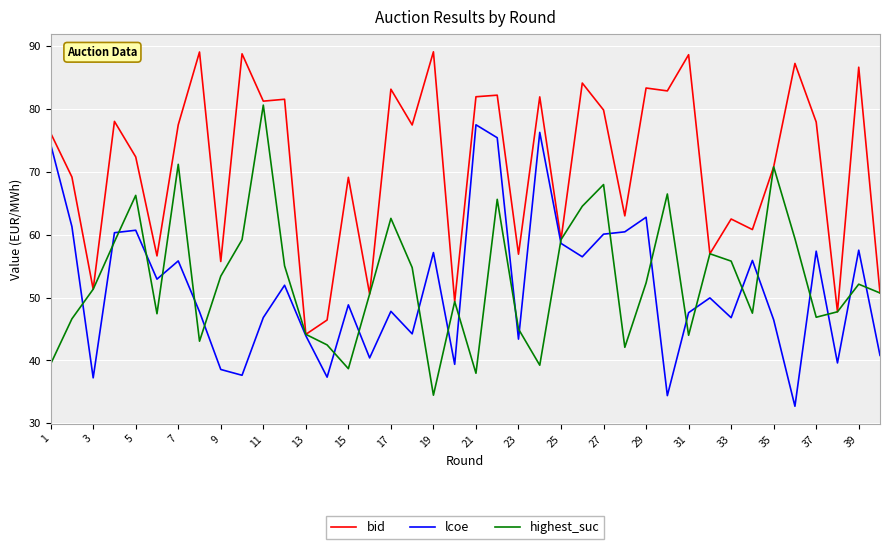

How many lines are shown in the chart?

3